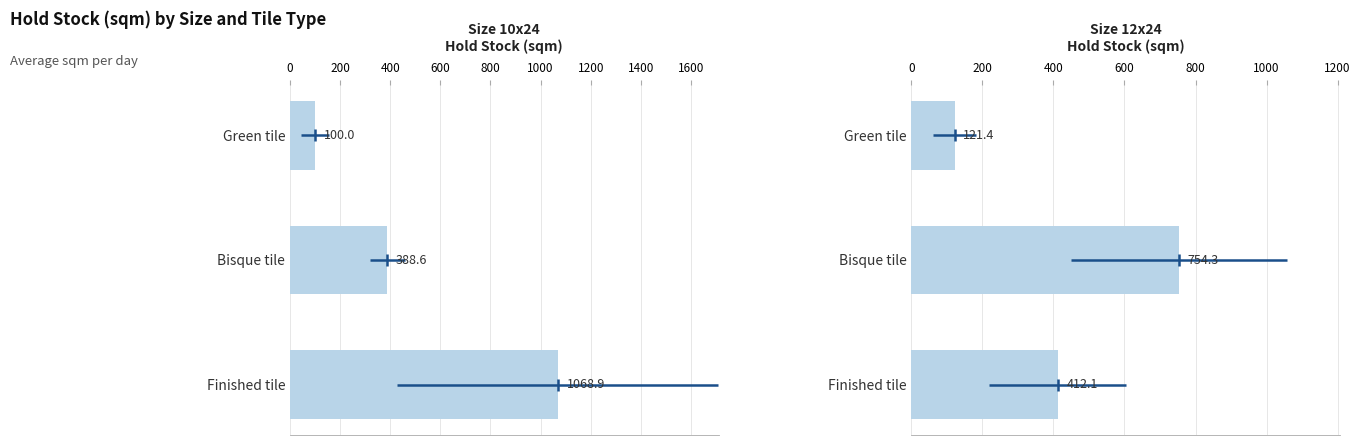

How many bars are there in total?

6